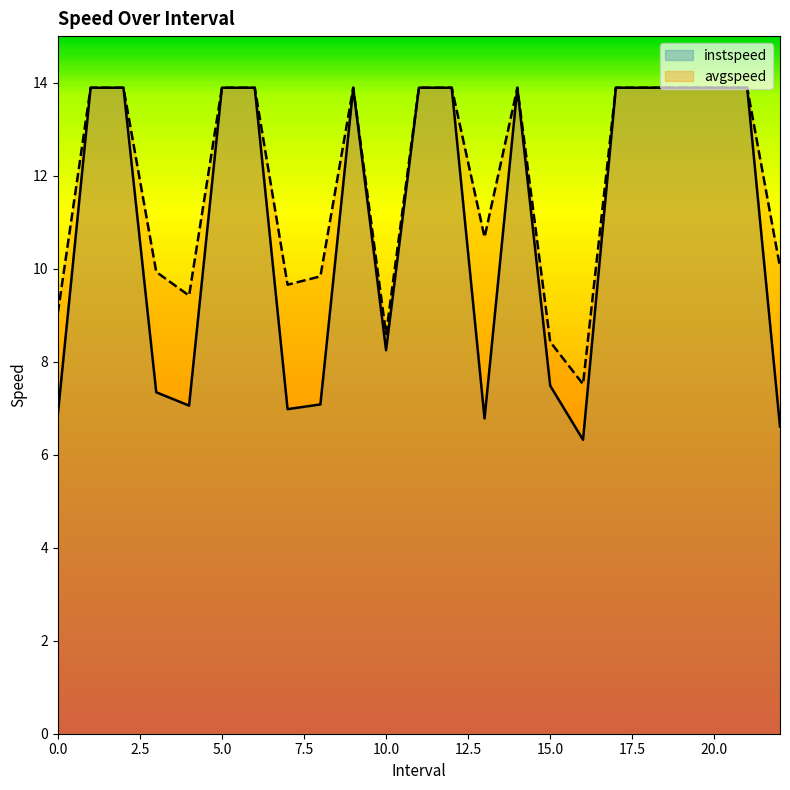

The avgspeed series shows 18.7 at 18.0. True or false?

False